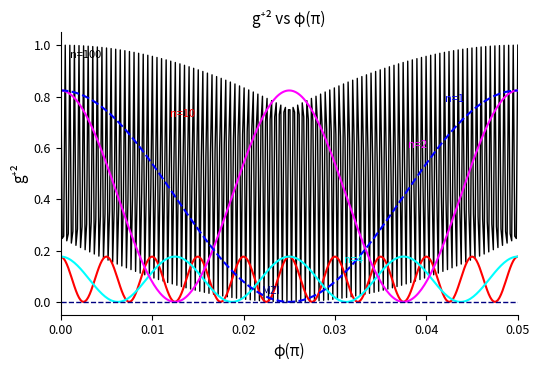

What is the maximum value shown in the chart?

1